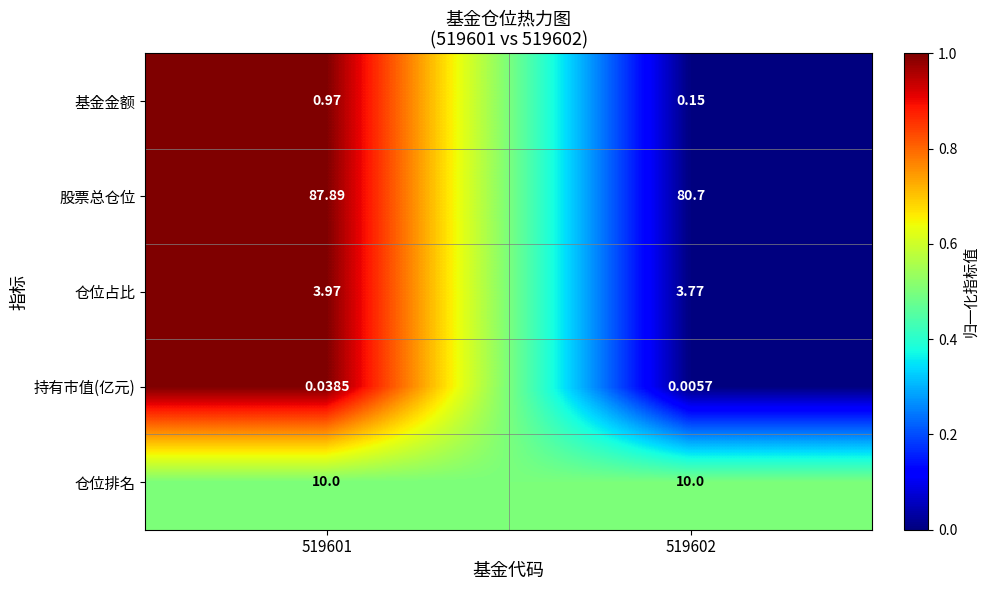

Is the value of 持有市值(亿元) at 519602 greater than the value of 基金金额 at 519602?

No